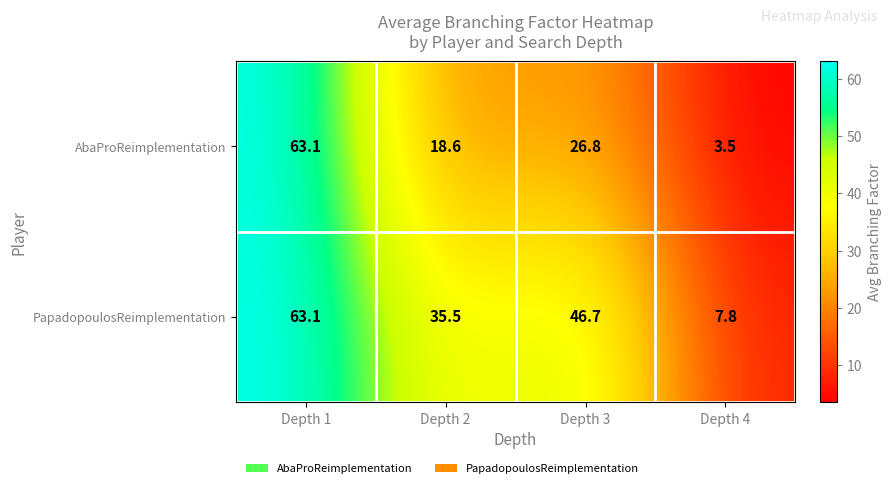

Reading left to right, what are all the values shown in this chart?

AbaProReimplementation: 63.1	18.6	26.8	3.5
PapadopoulosReimplementation: 63.1	35.5	46.7	7.8